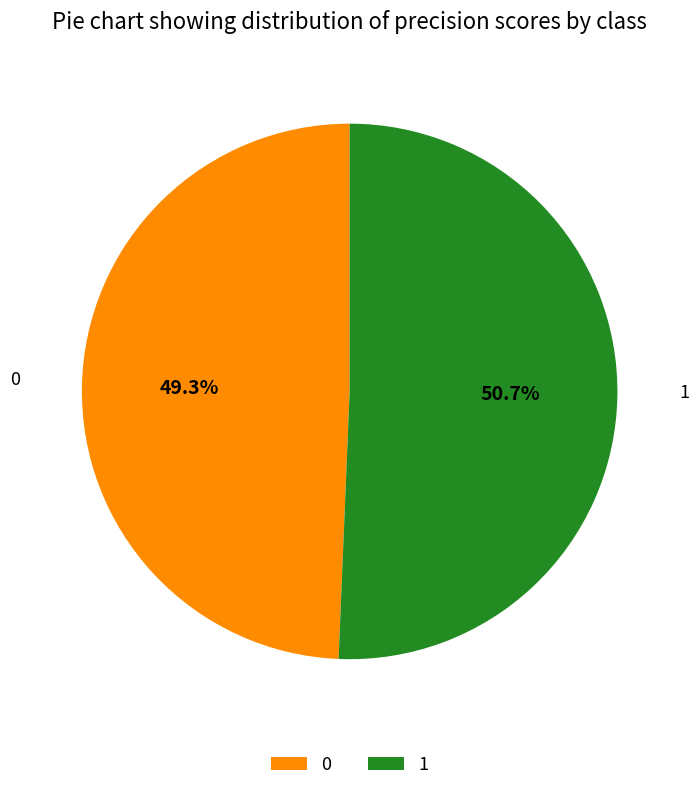

What portion of the pie excludes 1?

49.3%